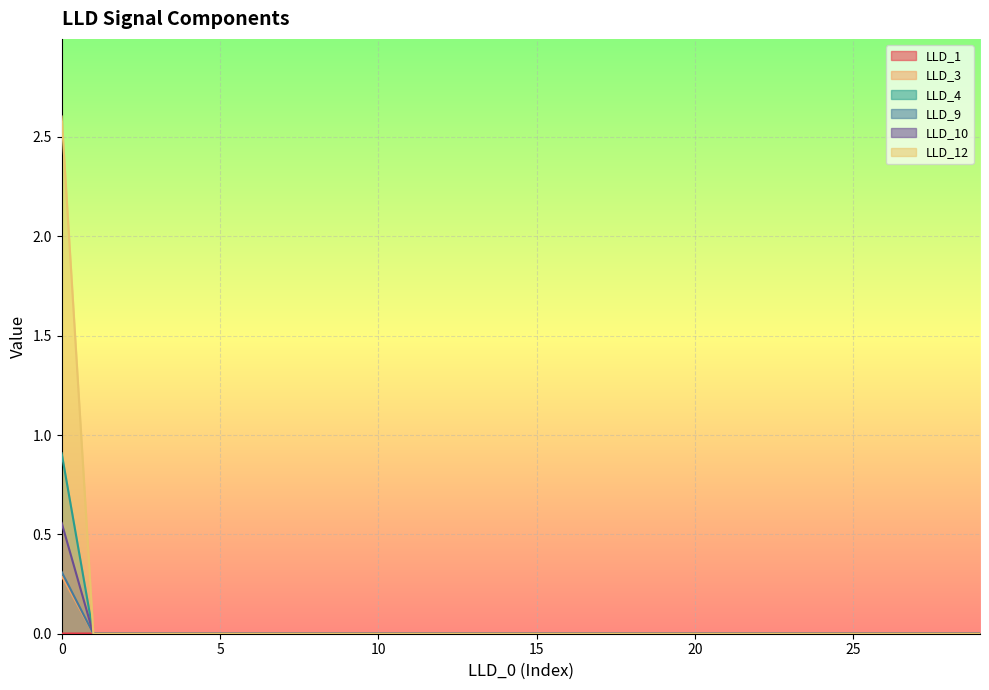

Count the LLD_12 values in the range 0 to 1.

30